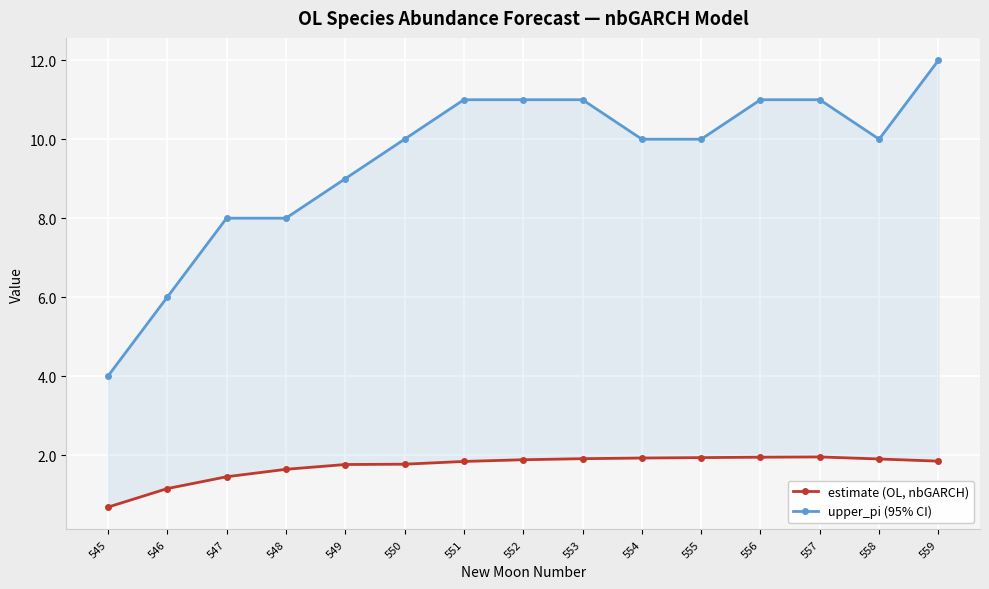

Where is the first local minimum for upper_pi (95% CI)?

558